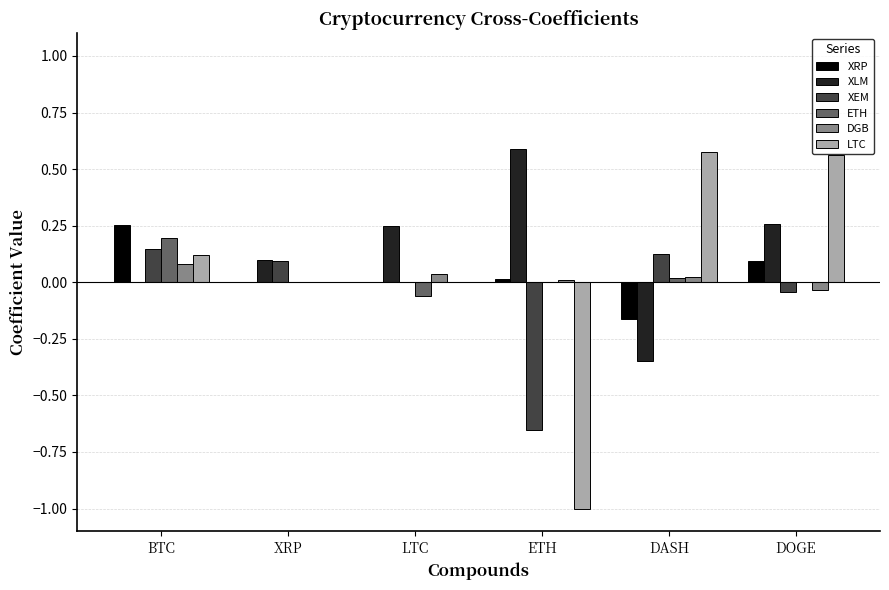

Which series has the largest total across all categories?

XLM